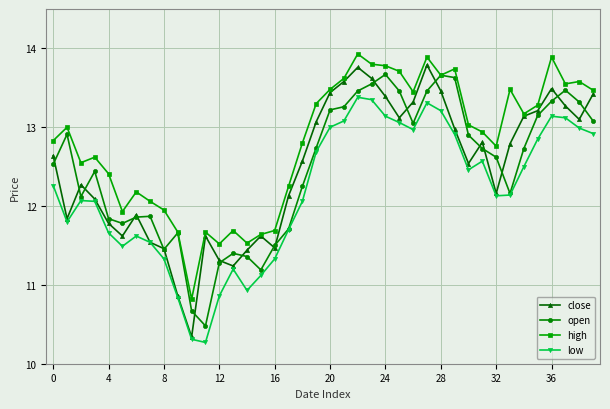

Rank the series by their maximum value, from lowest to highest.

low, open, close, high